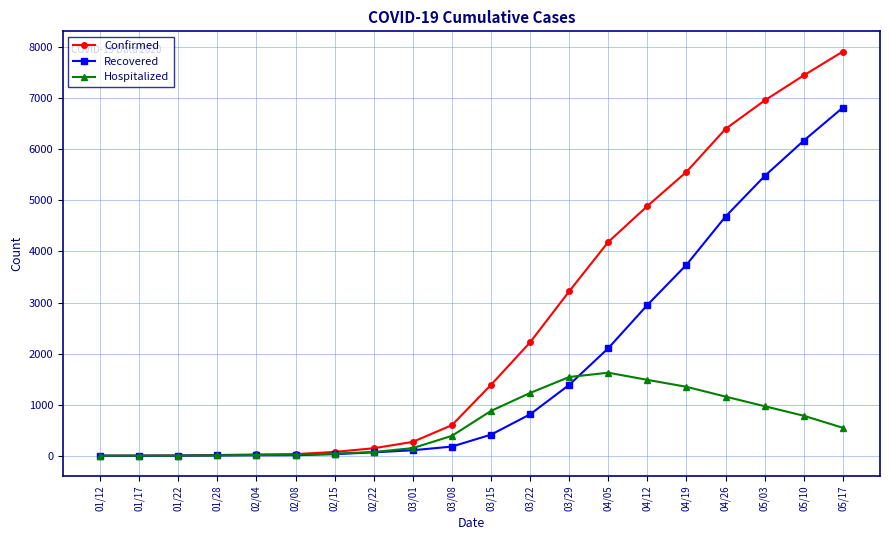

What are all the series names shown in the legend?

Confirmed, Recovered, Hospitalized